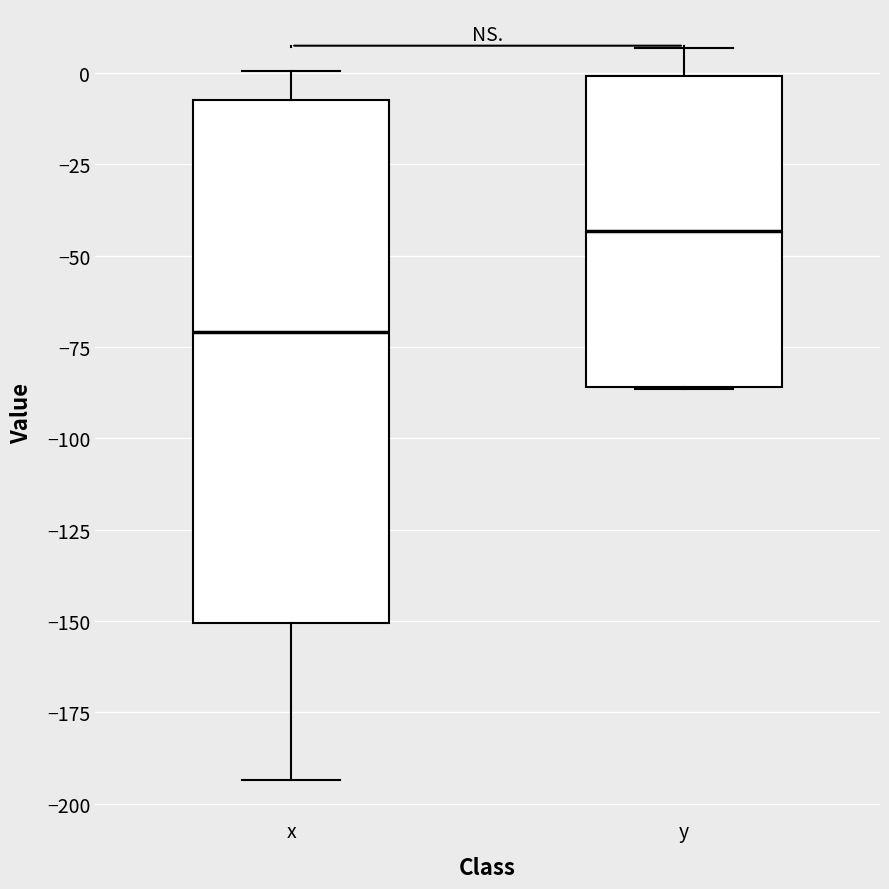

Which box has the lowest median line?

x